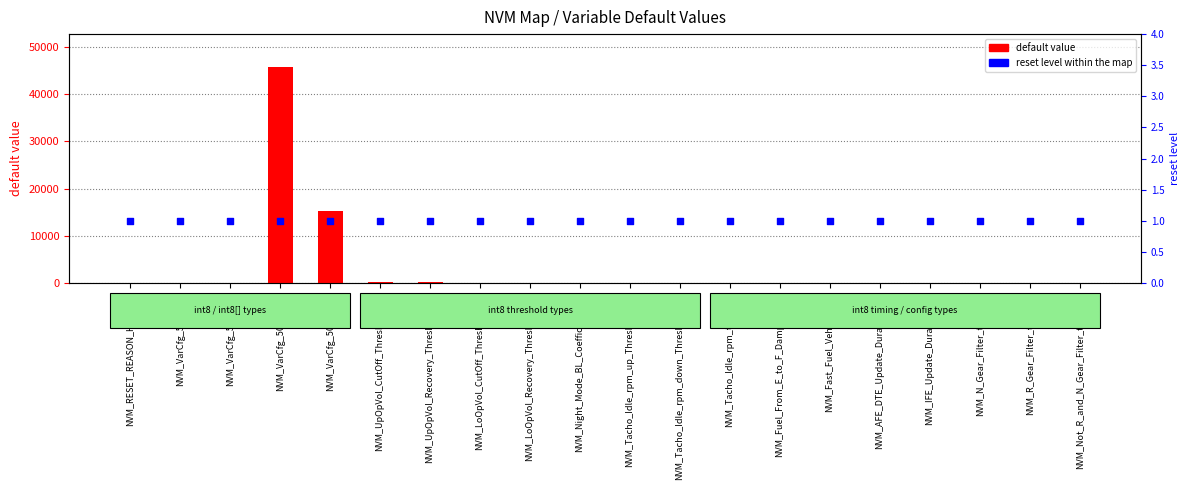

Which series has the largest Y range (max minus min)?

default value